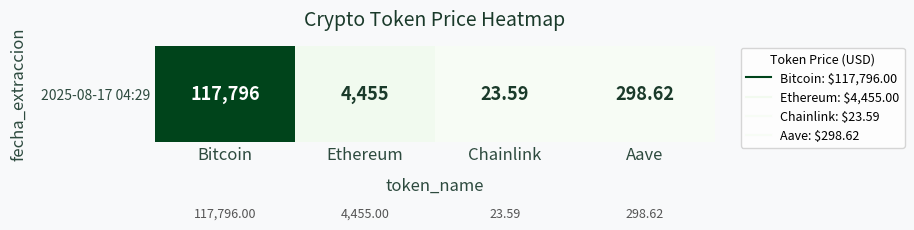

Is it true that the value at Chainlink is 0.0?

True